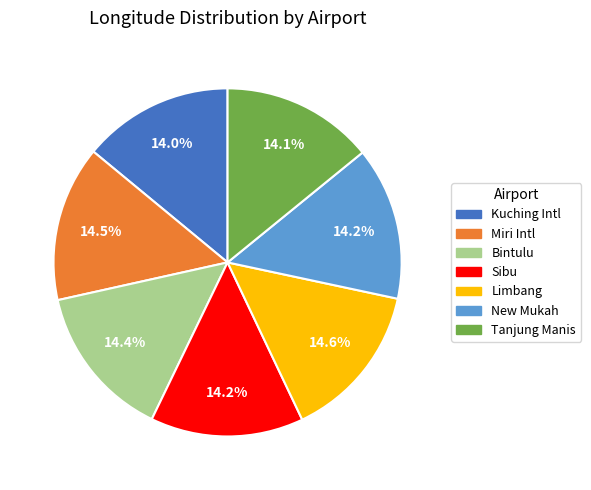

Is there any slice that represents more than half of the pie?

No